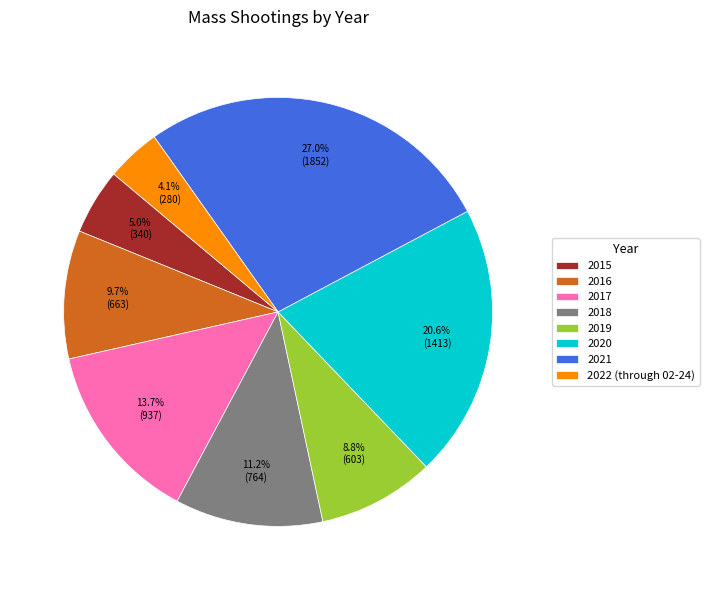

How many segments does this pie chart have?

8